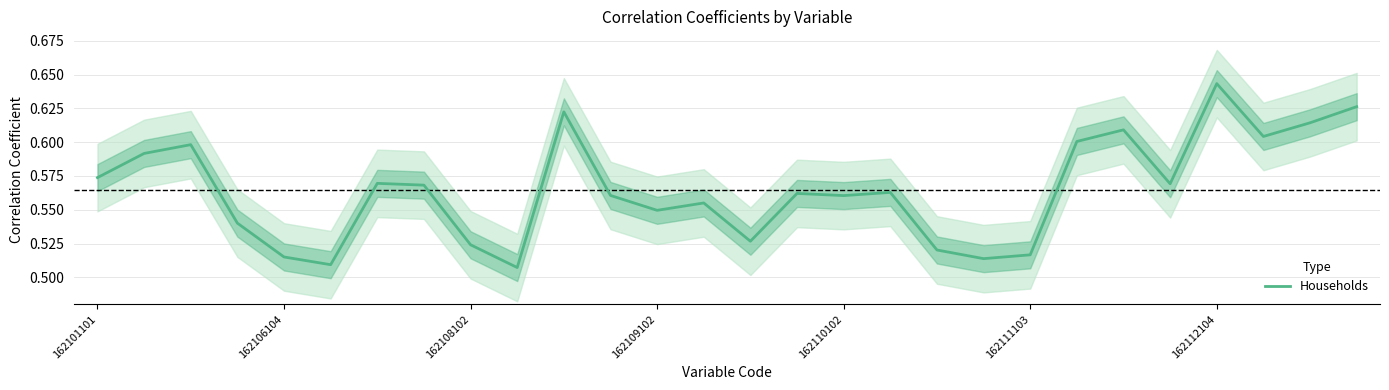

How many series are shown in this chart?

1